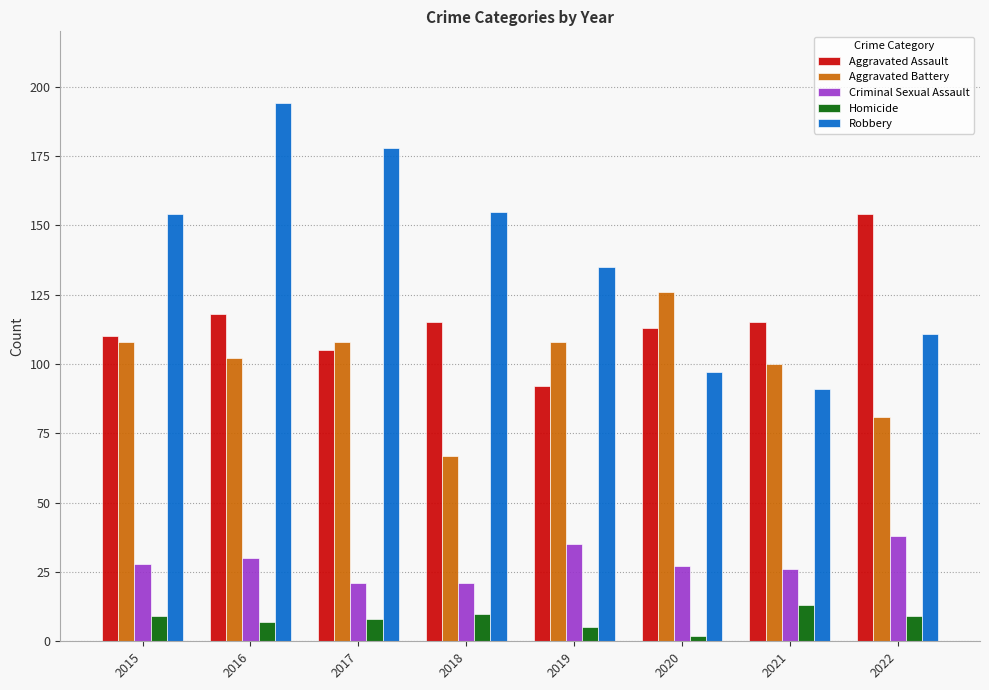

What is the difference between the Homicide values at 2019 and 2022?

4